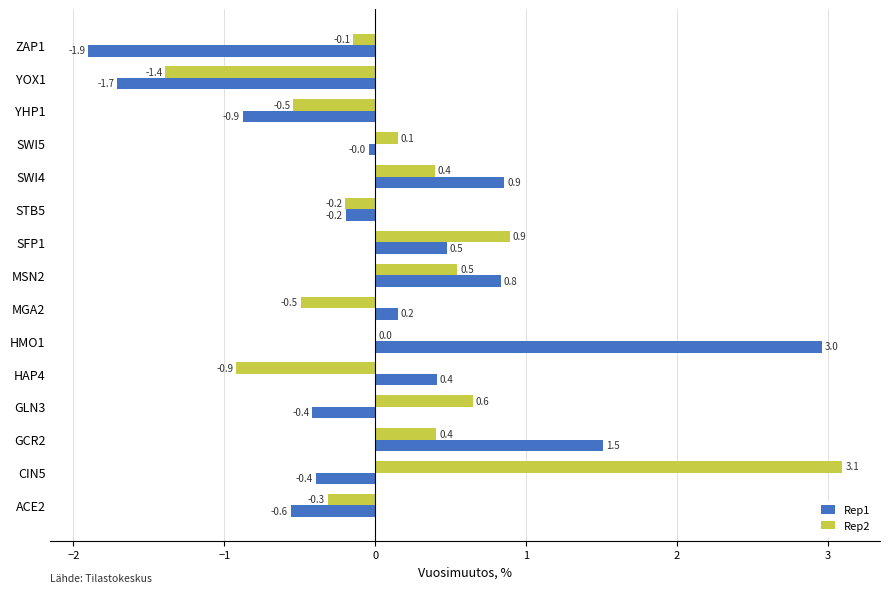

What is the highest value of the Rep2 series?

3.1